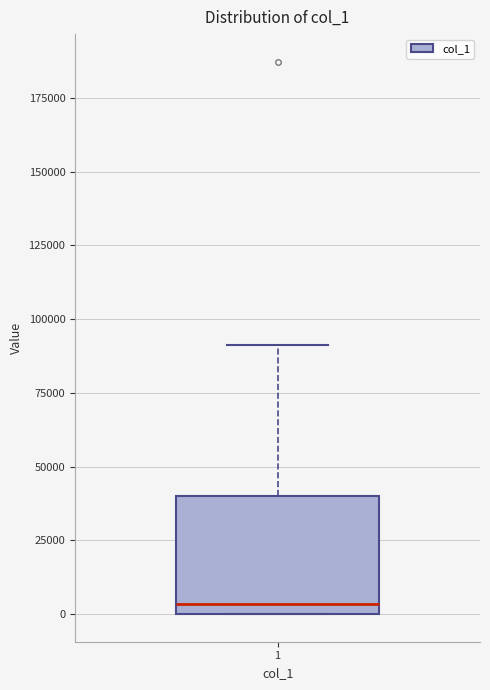

Transcribe this box plot: give where the median line is, the range the box spans, and where the two whiskers end, as read against the y-axis. The values are not printed on the chart, so give them approximately, as read against the axis.

median 5000, box 0 to 40000, whiskers 0 to 90000